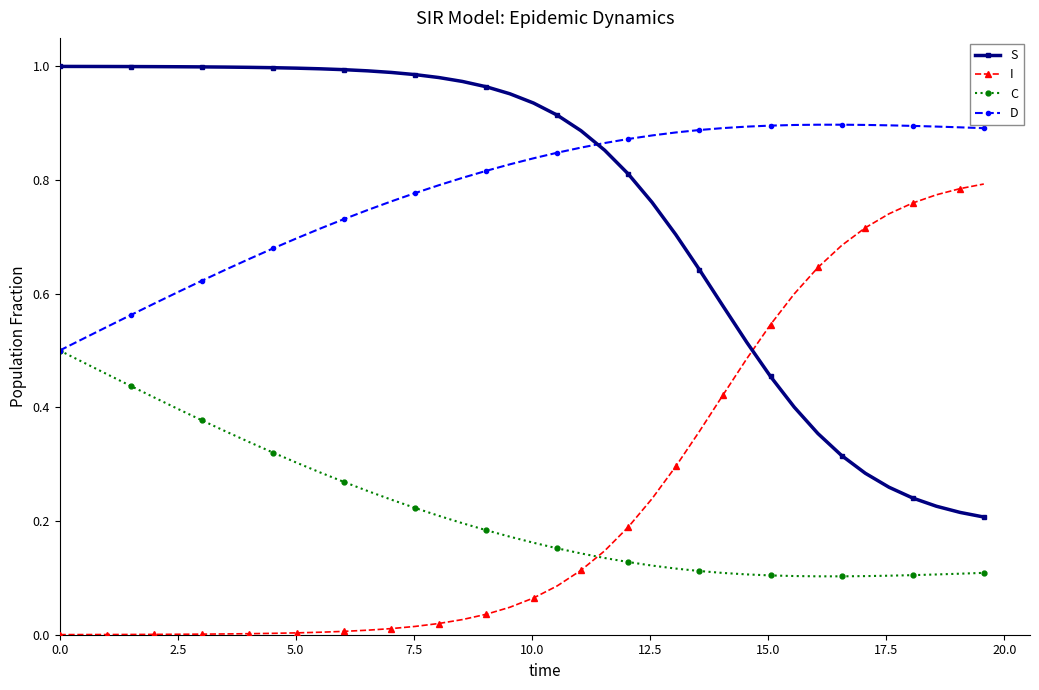

Rank the series by their maximum value, from lowest to highest.

C, I, D, S